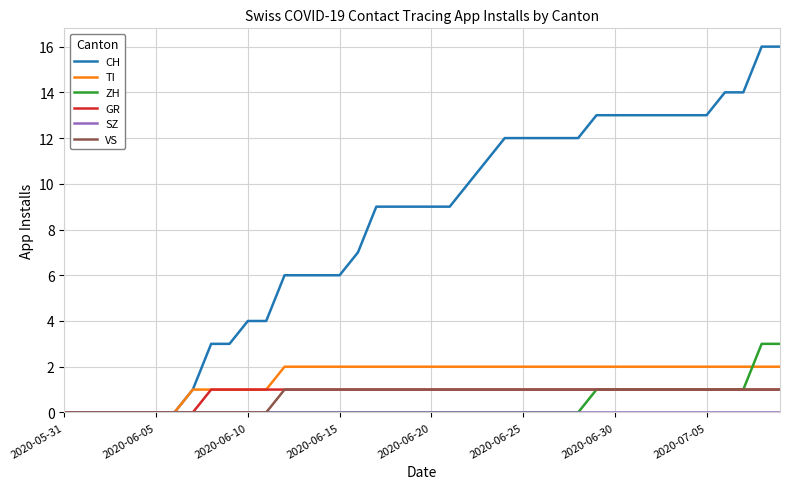

Which series has the largest range (max minus min)?

CH